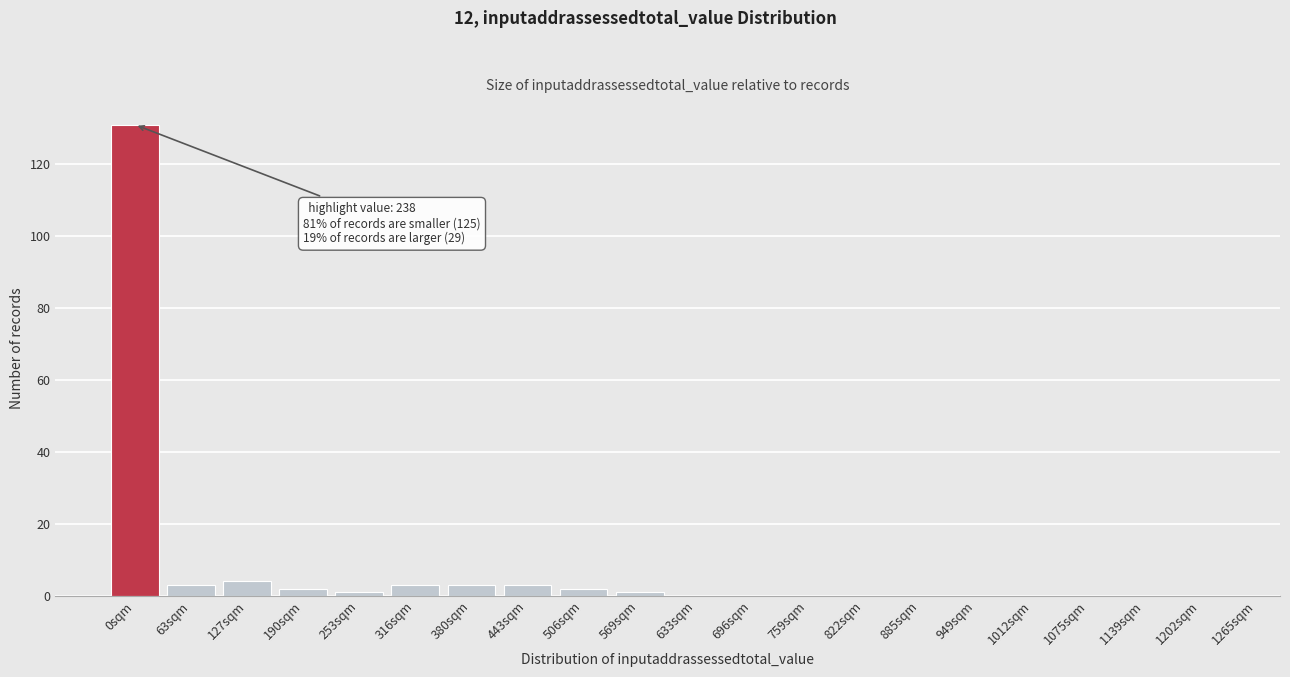

Reading left to right, list all the values displayed in this chart.

0sqm=131	63sqm=3	127sqm=4	190sqm=2	253sqm=1	316sqm=3	380sqm=3	443sqm=3	506sqm=2	569sqm=1	633sqm=0	696sqm=0	759sqm=0	822sqm=0	885sqm=0	949sqm=0	1012sqm=0	1075sqm=0	1139sqm=0	1202sqm=0